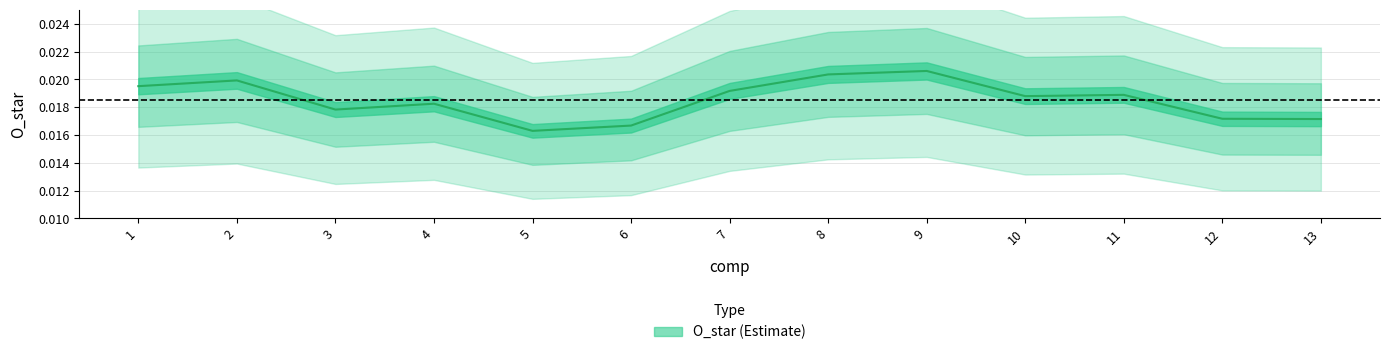

Is this an area chart (filled region under the line)?

No